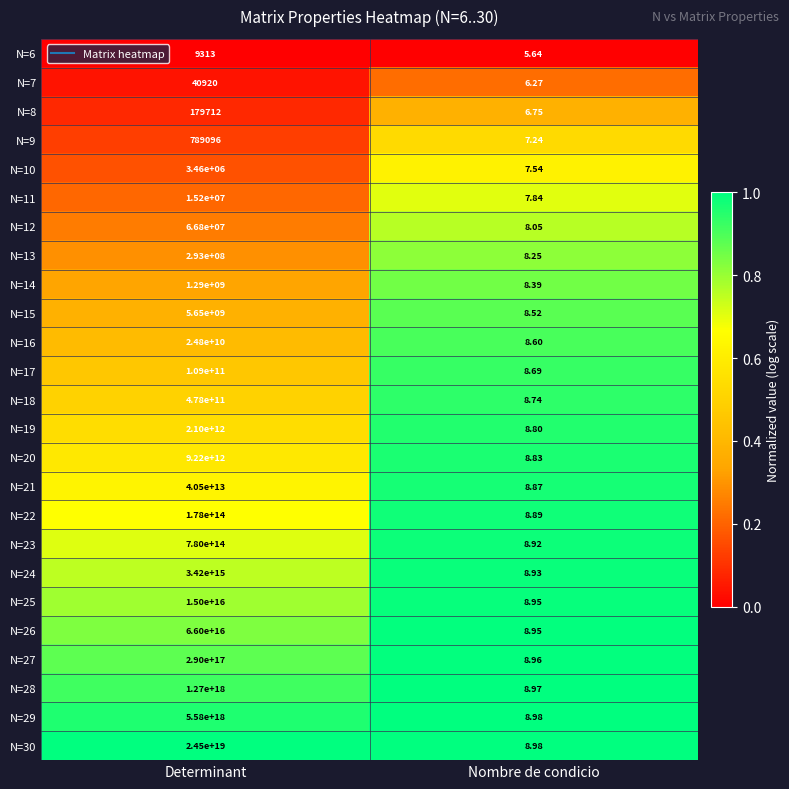

At which label is N=29 closest to 2790000000000000000?

Determinant